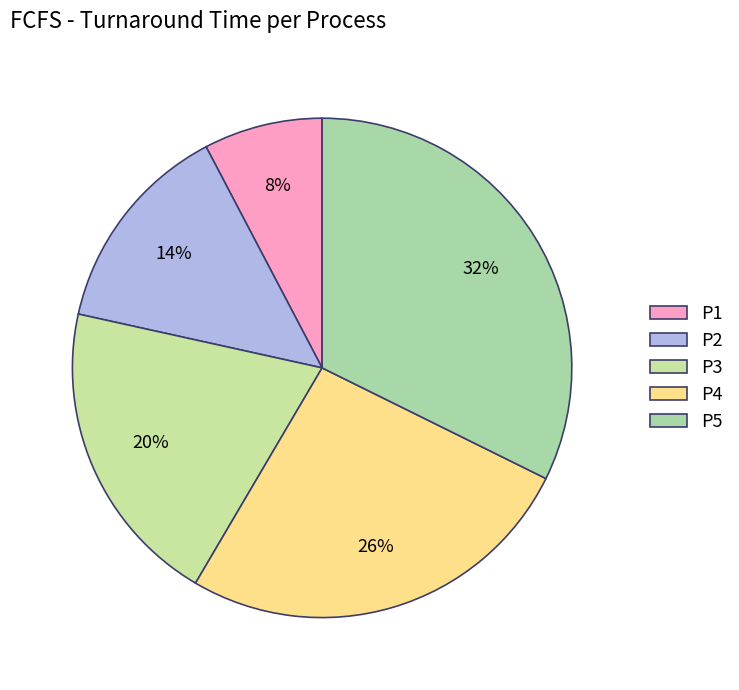

Count the number of slices in the pie.

5